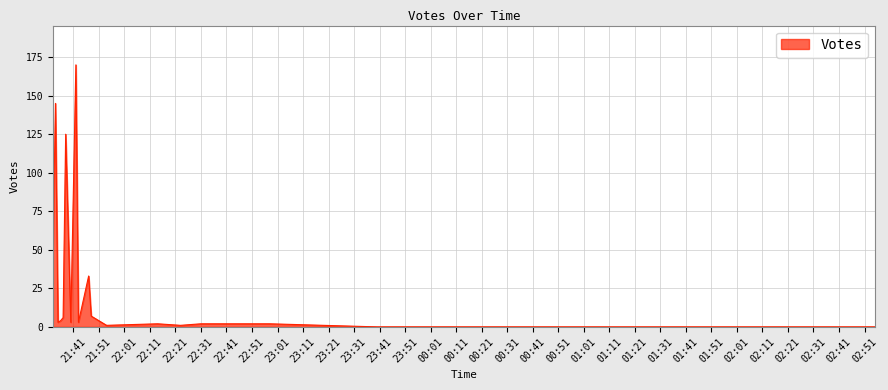

What is the difference between the maximum and minimum values?

170